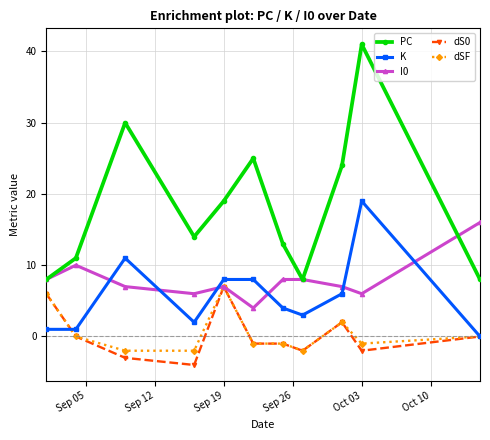

Which series has the largest range (max minus min)?

PC